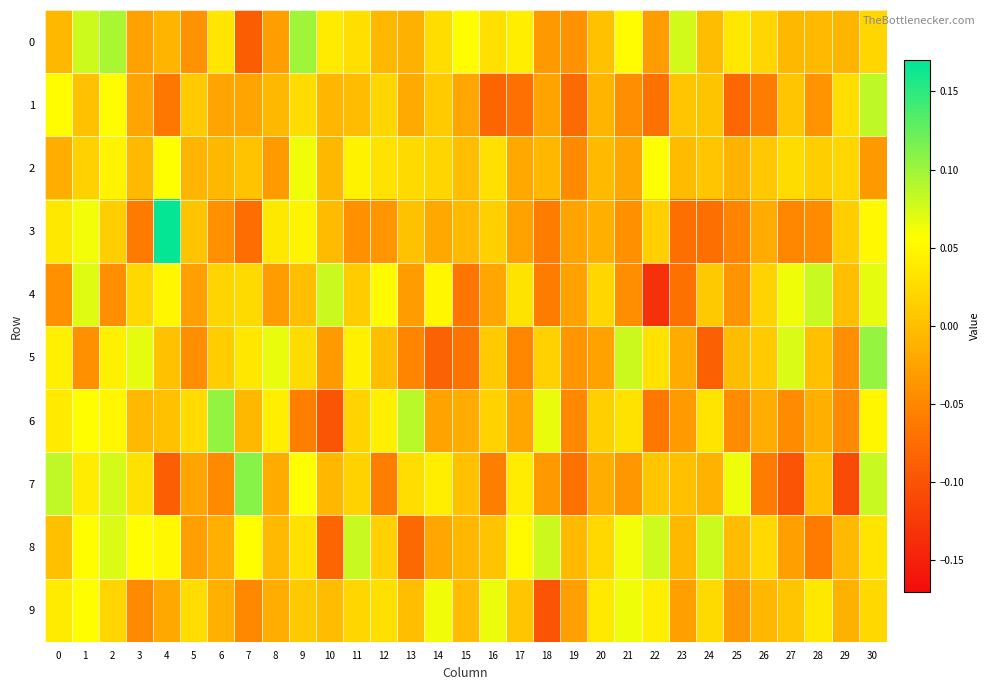

Between 22 and 26, which series saw the biggest shift?

4